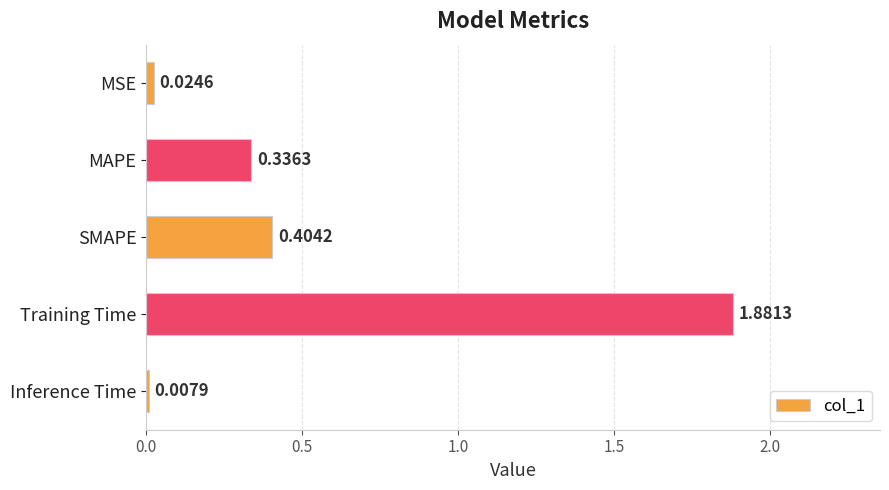

Which label corresponds to the largest value in the chart?

Training Time